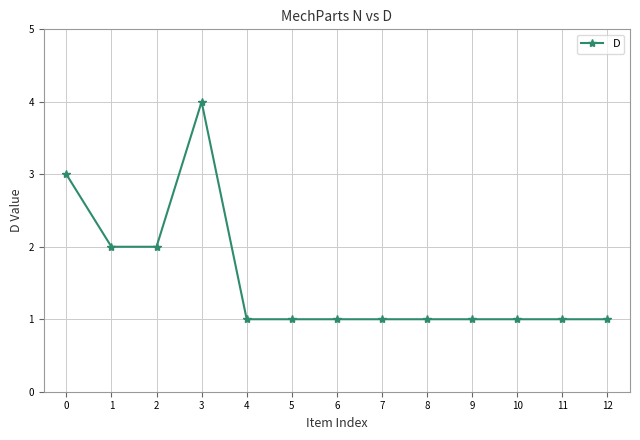

What is the value of the 7th point from the left?

1